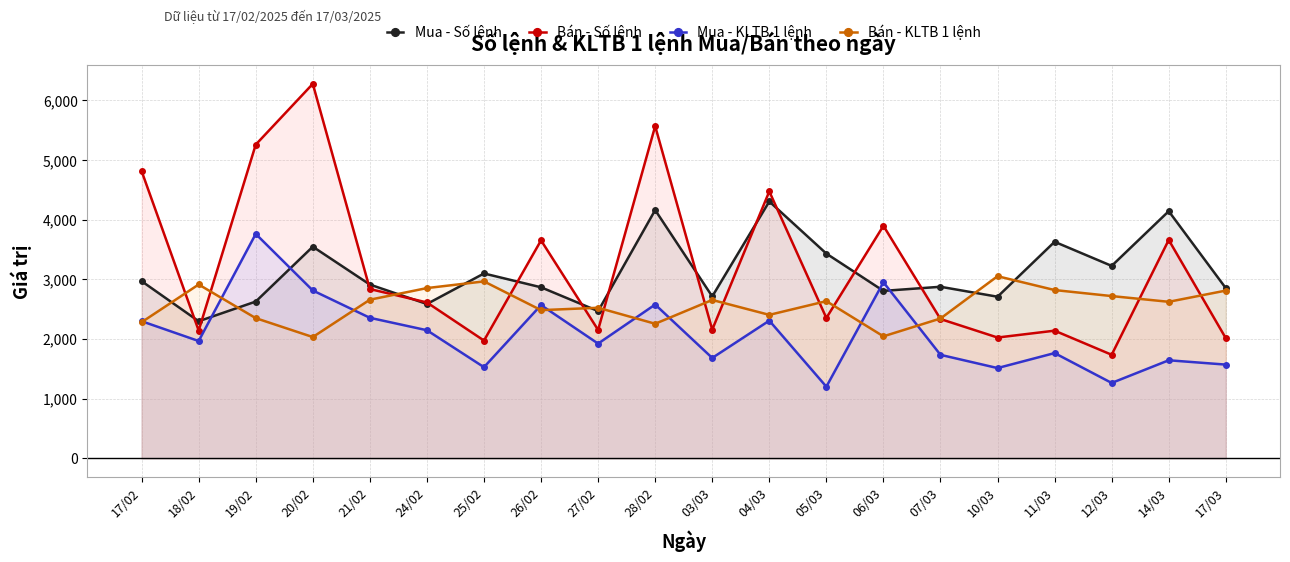

What position from the right is 03/03?

10